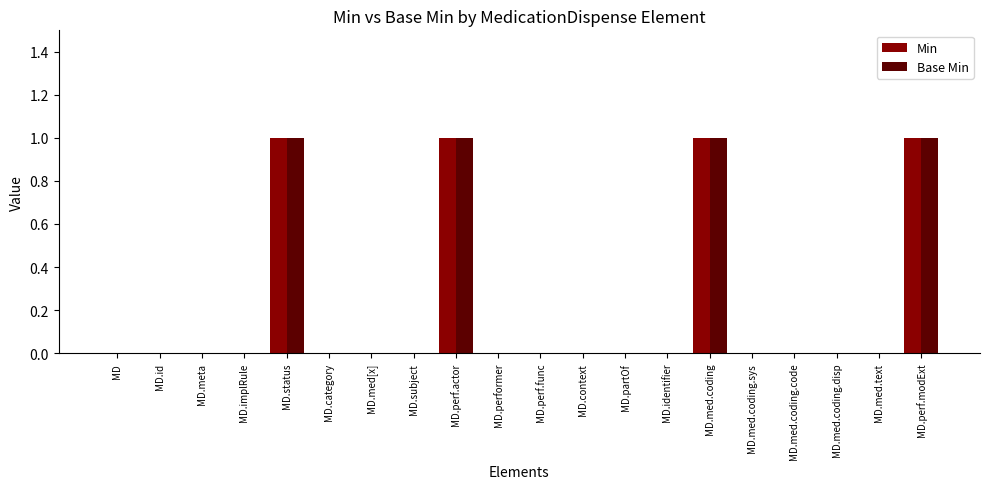

True or false: Base Min has a value of 0 at MD.category.

True